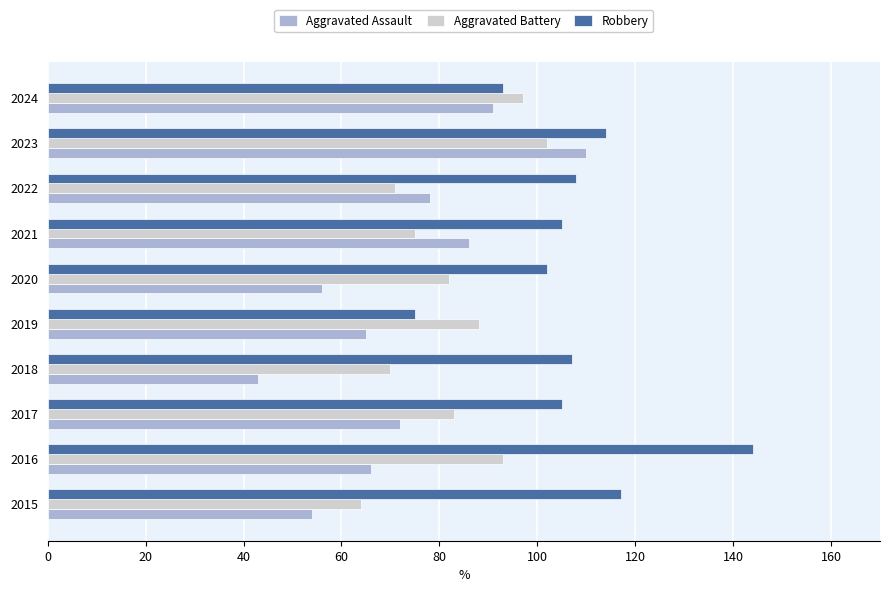

What is the approximate value of Robbery at 2017?

105